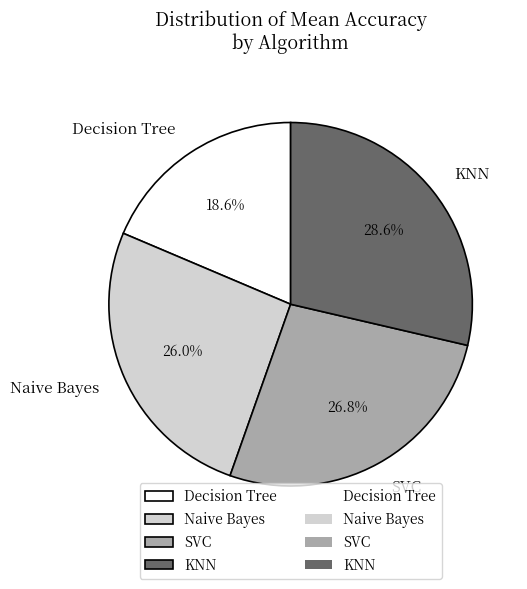

How many segments does this pie chart have?

4